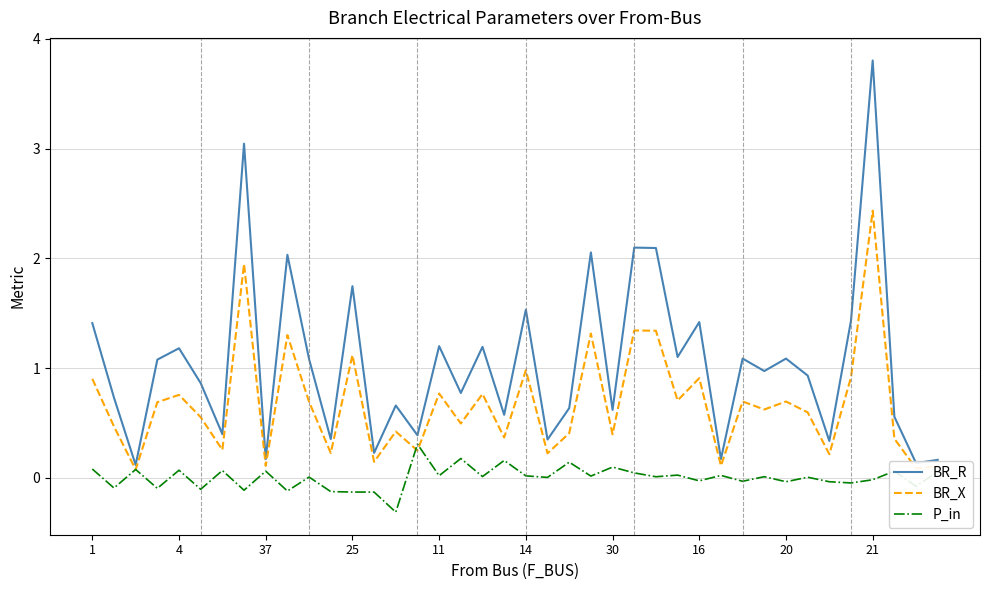

Which series has the largest total across all categories?

BR_R